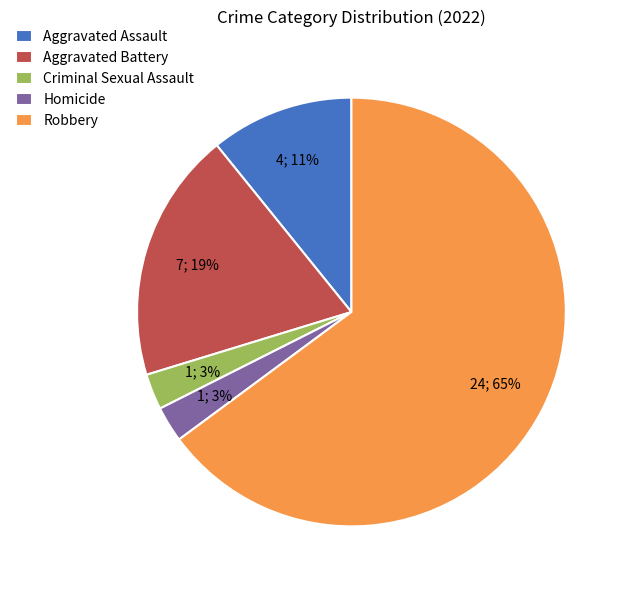

Which slice is the largest?

Robbery